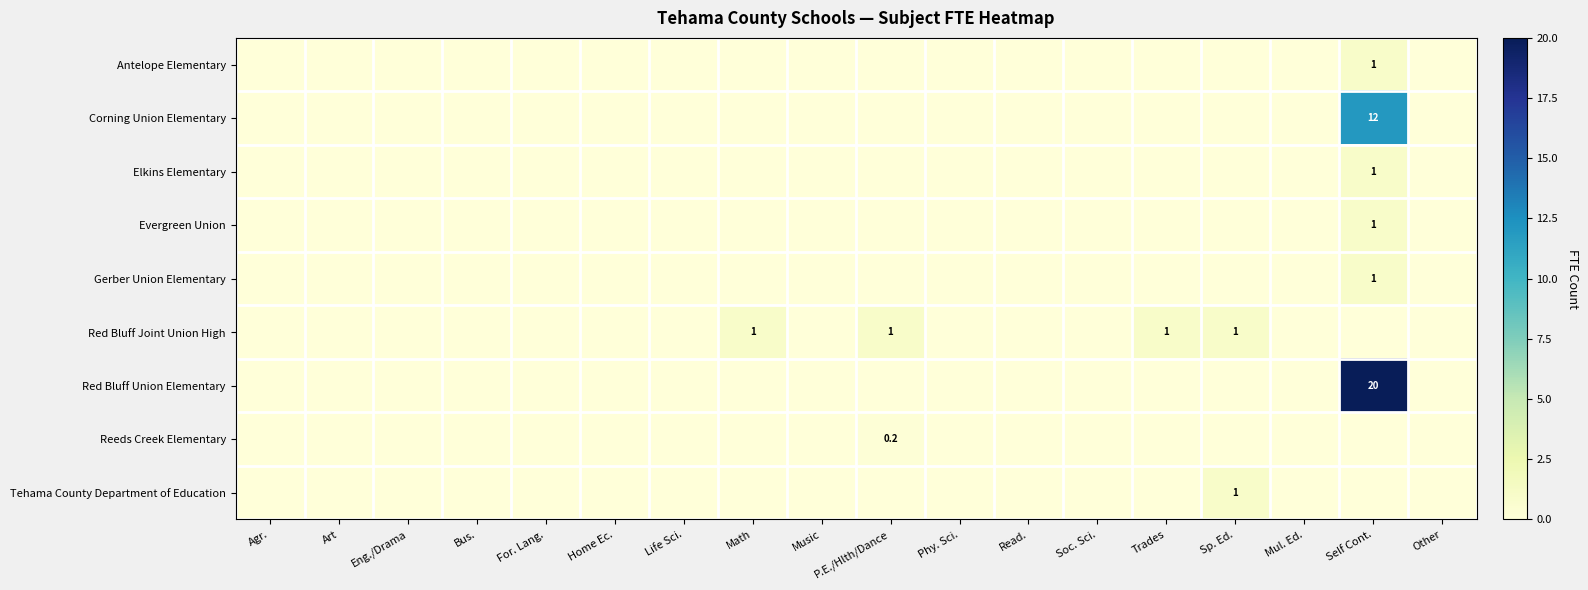

The value of Antelope Elementary at Self Cont. is 0.5. True or false?

False